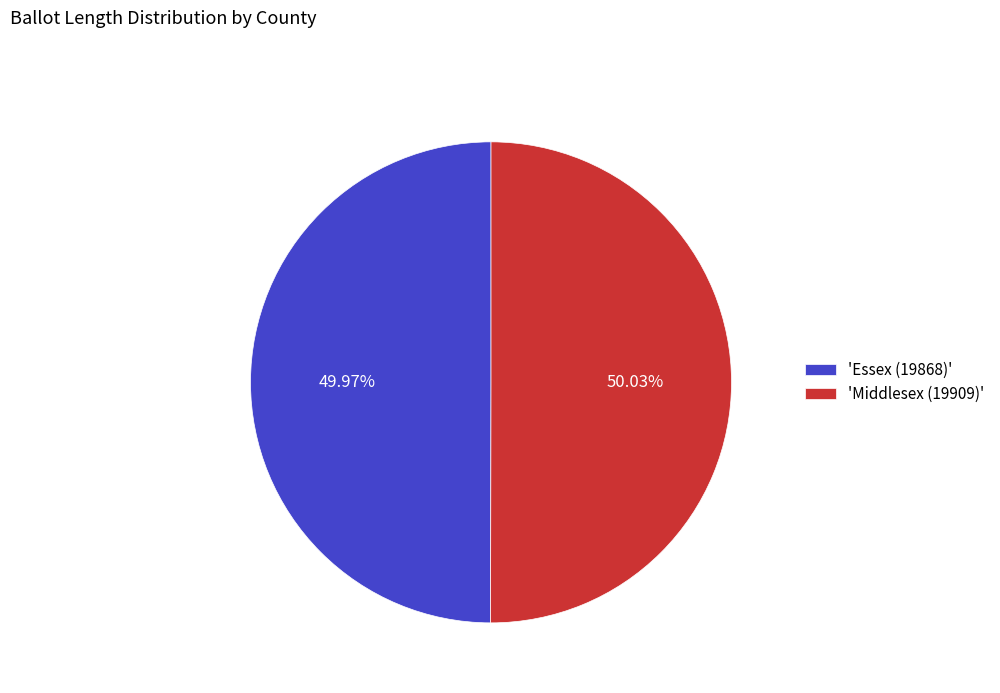

Does any single category account for the majority?

Yes